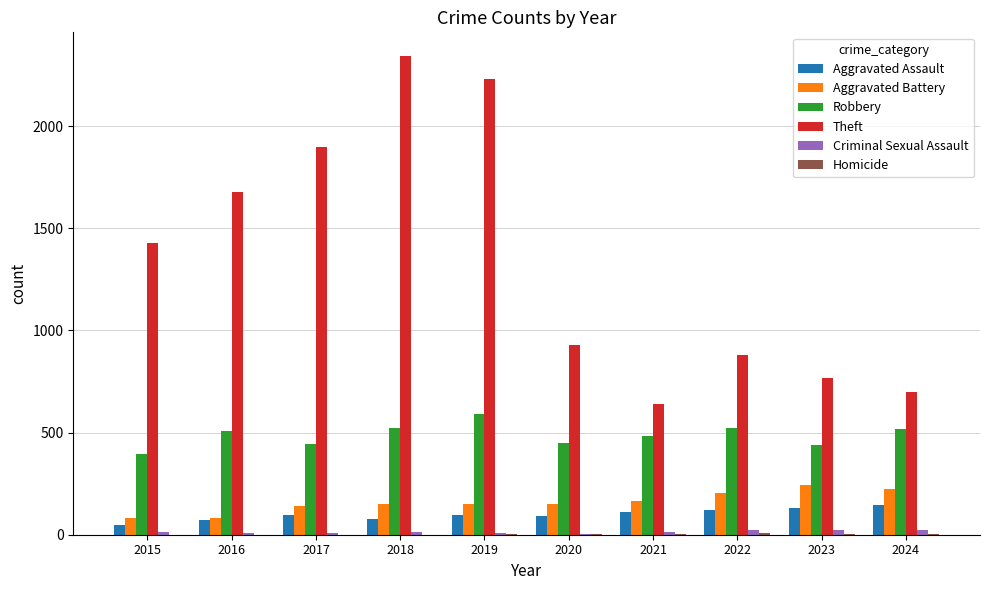

Between 2021 and 2022, which series saw the biggest shift?

Theft